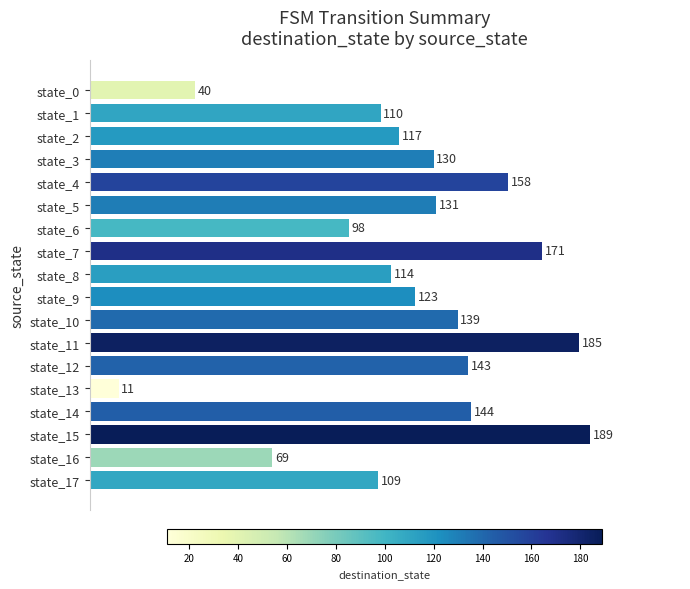

The chart shows a value of 2 at state_13. True or false?

False